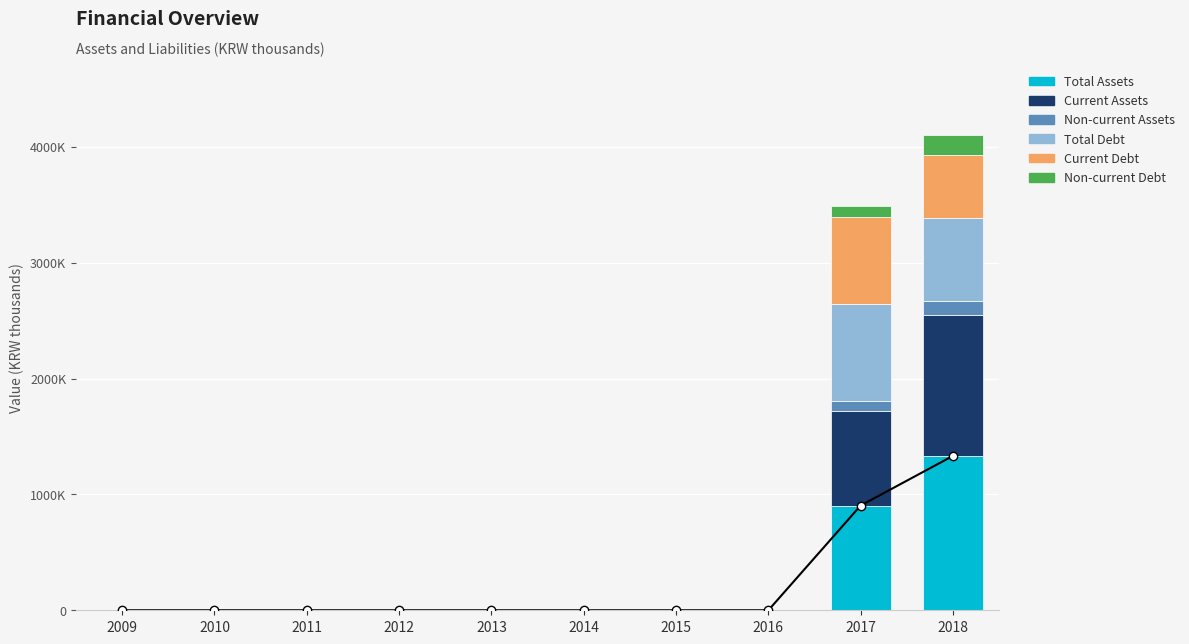

How many bars are there in total?

60